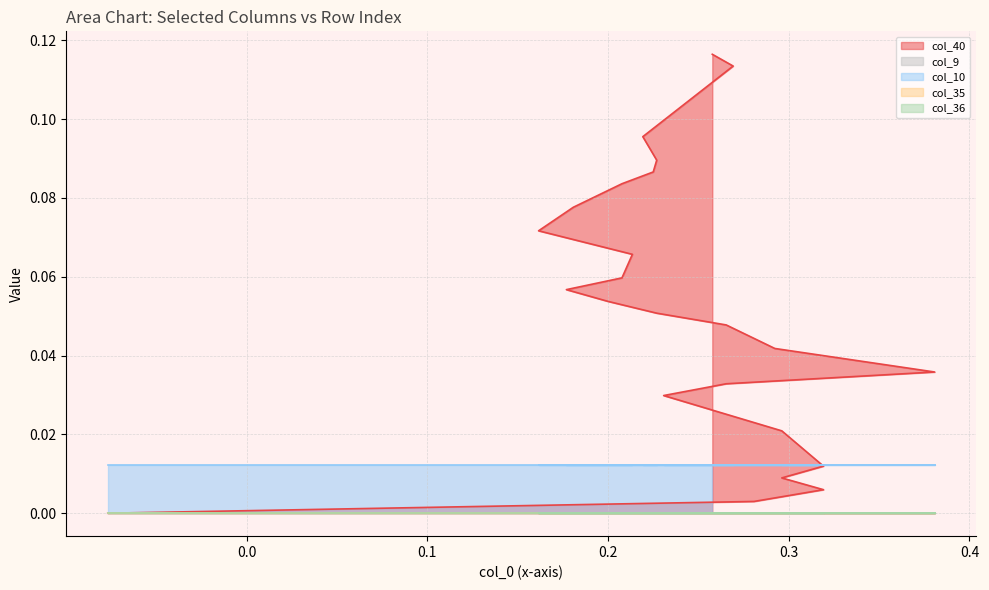

Reading right to left, extract all data points from this chart.

col_40: 39=0.1	38=0.1	37=0.1	36=0.1	35=0.1	34=0.1	33=0.1	32=0.1	31=0.1	30=0.1	29=0.1	28=0.1	27=0.1	26=0.1	25=0.1	24=0.1	23=0.1	22=0.1	21=0.1	20=0.1	19=0.1	18=0.1	17=0.1	16=0.0	15=0.0	14=0.0	13=0.0	12=0.0	11=0.0	10=0.0	9=0.0	8=0.0	7=0.0	6=0.0	5=0.0	4=0.0	3=0.0	2=0.0	1=0.0	0=0.0
col_9: 39=0.0	38=0.0	37=0.0	36=0.0	35=0.0	34=0.0	33=0.0	32=0.0	31=0.0	30=0.0	29=0.0	28=0.0	27=0.0	26=0.0	25=0.0	24=0.0	23=0.0	22=0.0	21=0.0	20=0.0	19=0.0	18=0.0	17=0.0	16=0.0	15=0.0	14=0.0	13=0.0	12=0.0	11=0.0	10=0.0	9=0.0	8=0.0	7=0.0	6=0.0	5=0.0	4=0.0	3=0.0	2=0.0	1=0.0	0=0.0
col_10: 39=0.0	38=0.0	37=0.0	36=0.0	35=0.0	34=0.0	33=0.0	32=0.0	31=0.0	30=0.0	29=0.0	28=0.0	27=0.0	26=0.0	25=0.0	24=0.0	23=0.0	22=0.0	21=0.0	20=0.0	19=0.0	18=0.0	17=0.0	16=0.0	15=0.0	14=0.0	13=0.0	12=0.0	11=0.0	10=0.0	9=0.0	8=0.0	7=0.0	6=0.0	5=0.0	4=0.0	3=0.0	2=0.0	1=0.0	0=0.0
col_35: 39=0.0	38=0.0	37=0.0	36=0.0	35=0.0	34=0.0	33=0.0	32=0.0	31=0.0	30=0.0	29=0.0	28=0.0	27=0.0	26=0.0	25=0.0	24=0.0	23=0.0	22=0.0	21=0.0	20=0.0	19=0.0	18=0.0	17=0.0	16=0.0	15=0.0	14=0.0	13=0.0	12=0.0	11=0.0	10=0.0	9=0.0	8=0.0	7=0.0	6=0.0	5=0.0	4=0.0	3=0.0	2=0.0	1=0.0	0=0.0
col_36: 39=0.0	38=0.0	37=0.0	36=0.0	35=0.0	34=0.0	33=0.0	32=0.0	31=0.0	30=0.0	29=0.0	28=0.0	27=0.0	26=0.0	25=0.0	24=0.0	23=0.0	22=0.0	21=0.0	20=0.0	19=0.0	18=0.0	17=0.0	16=0.0	15=0.0	14=0.0	13=0.0	12=0.0	11=0.0	10=0.0	9=0.0	8=0.0	7=0.0	6=0.0	5=0.0	4=0.0	3=0.0	2=0.0	1=0.0	0=0.0